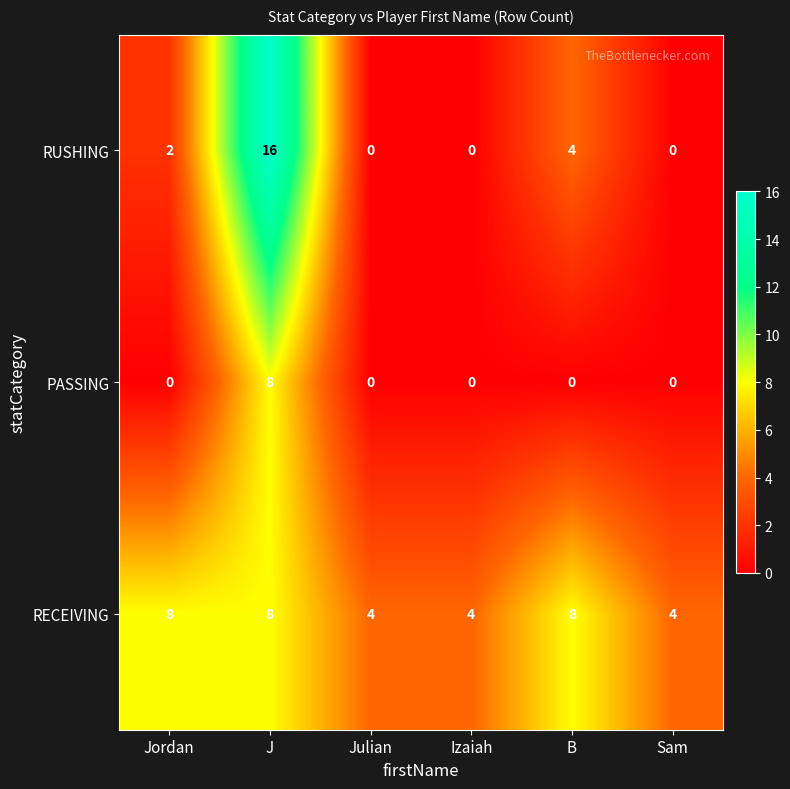

What is the highest value of the RUSHING series?

16